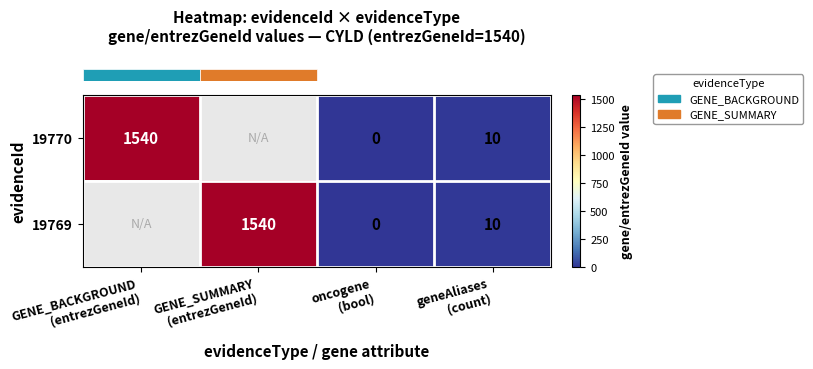

Which series changed the most between GENE_BACKGROUND
(entrezGeneId) and oncogene
(bool)?

row_0